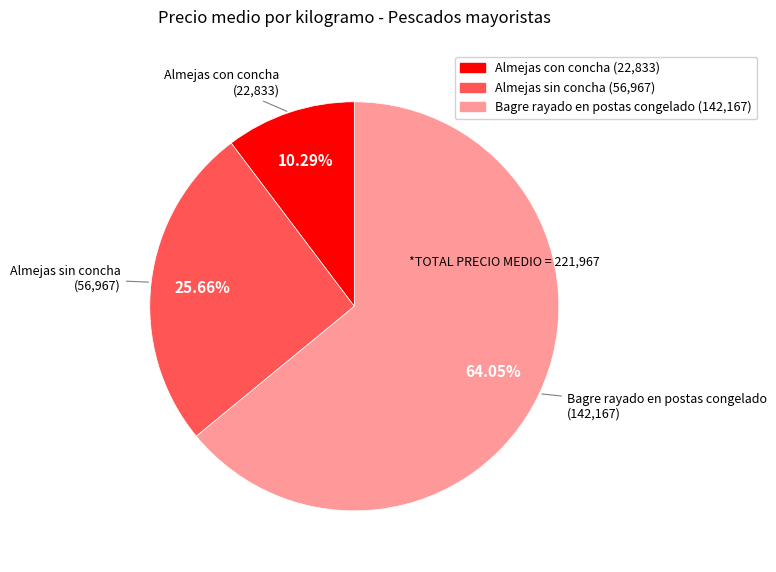

Is there any slice that represents more than half of the pie?

Yes